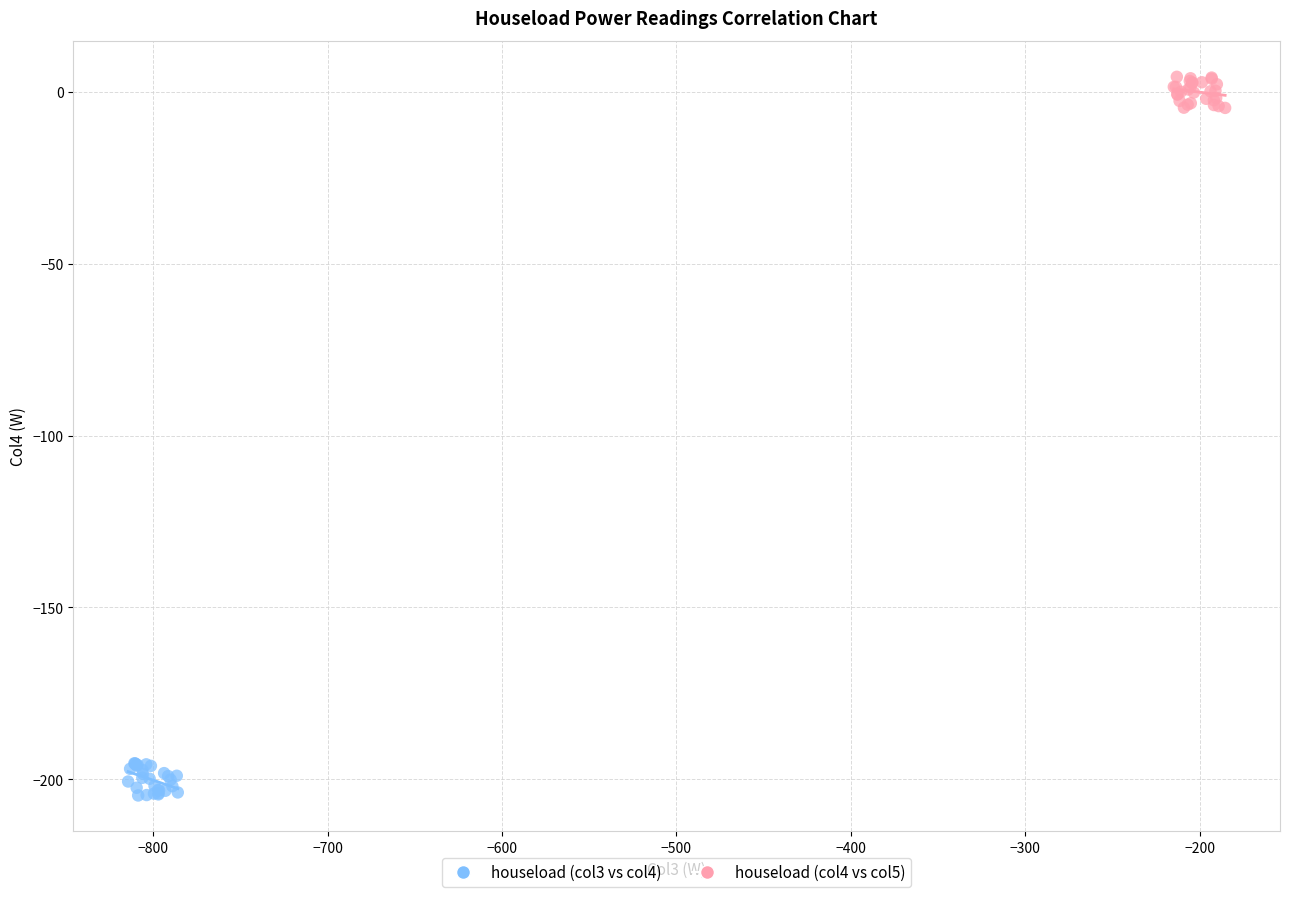

Which series contains the lowest Y value?

houseload (col3 vs col4)